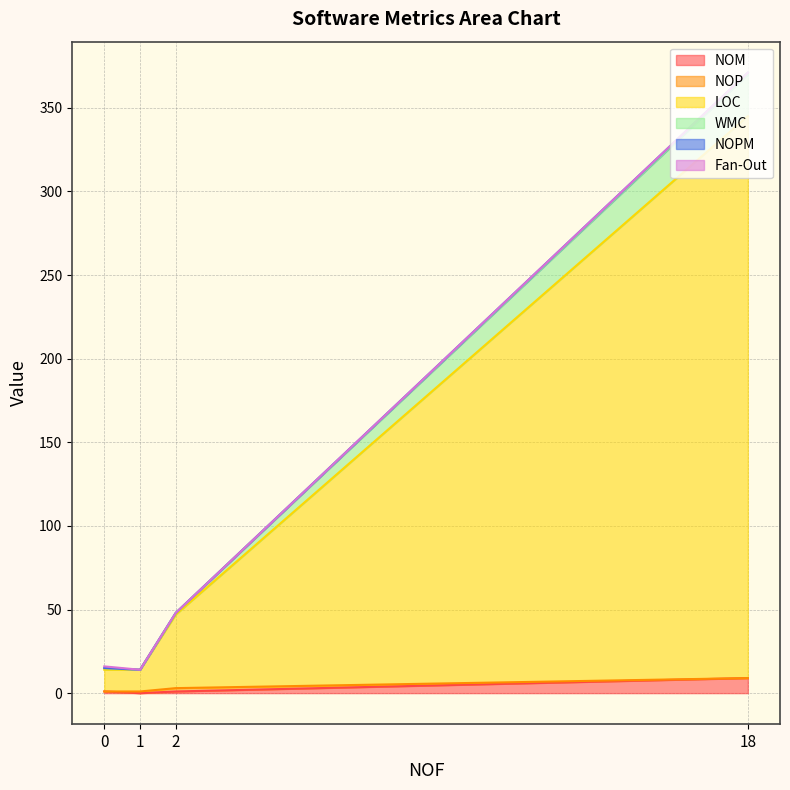

What position from the right is 2?

2